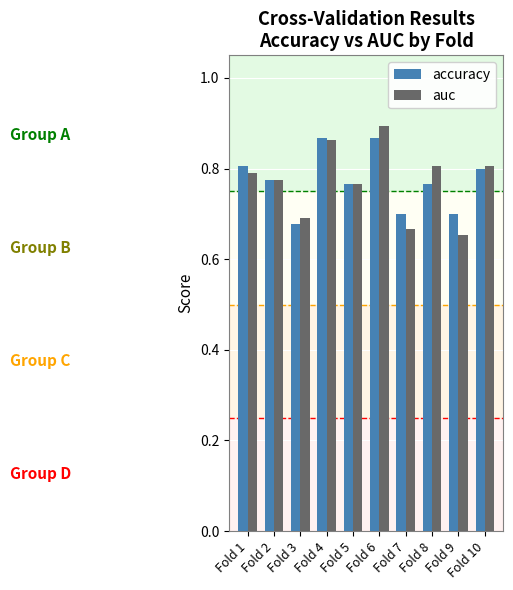

The value of auc at Fold 2 is 0.8. True or false?

True